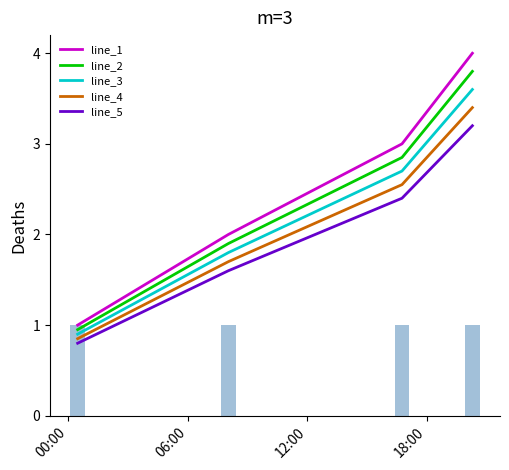

True or false: line_5 and line_3 intersect in this chart.

False